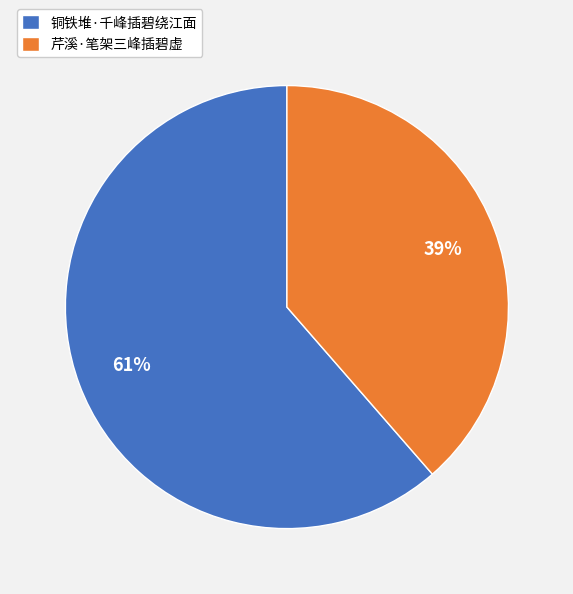

To the nearest percent, what is the average slice percentage?

50%